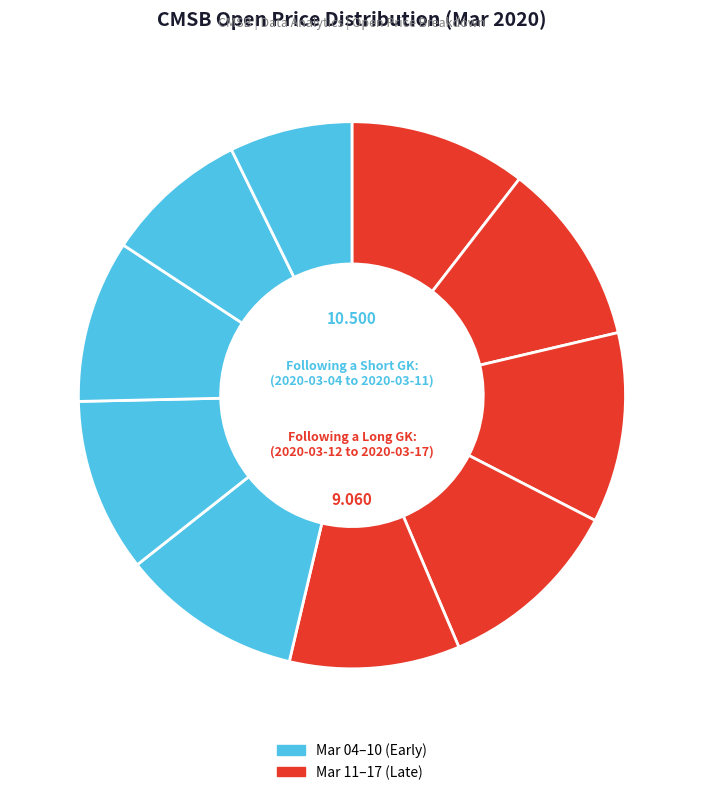

Is there a majority slice in this chart?

No